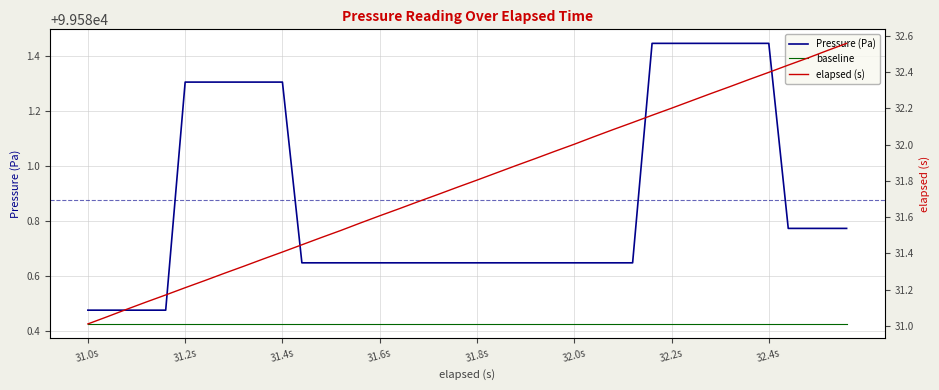

At how many categories does at least one series exceed 59150?

40